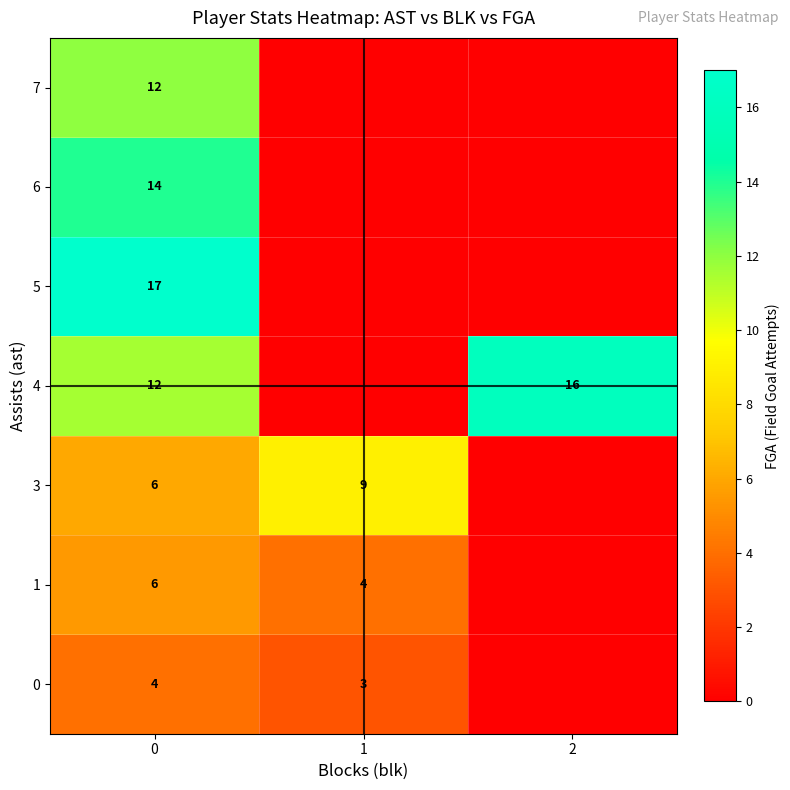

True or false: 3 has a value of 9 at 1.

True